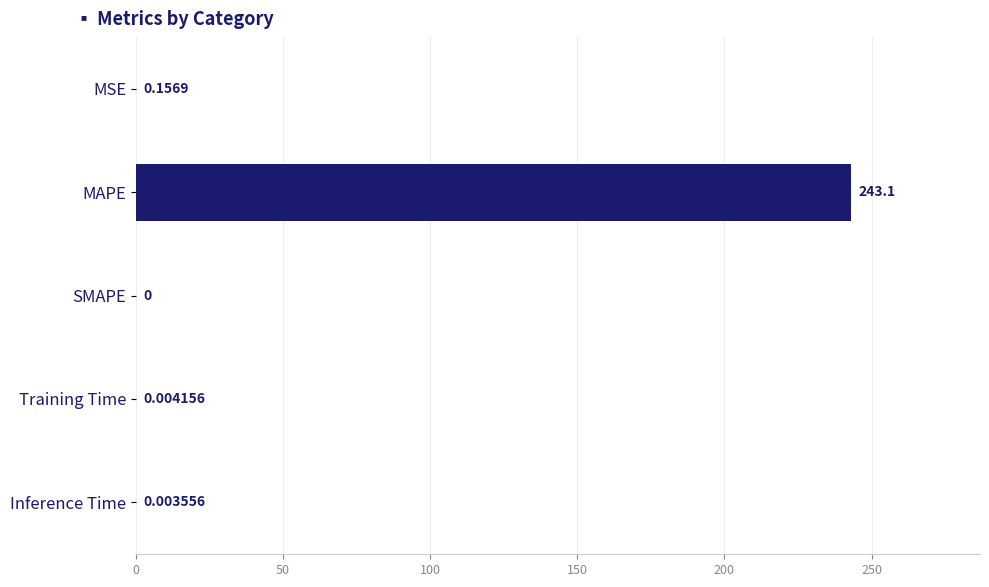

What is the sum of the values at MAPE and SMAPE?

243.1